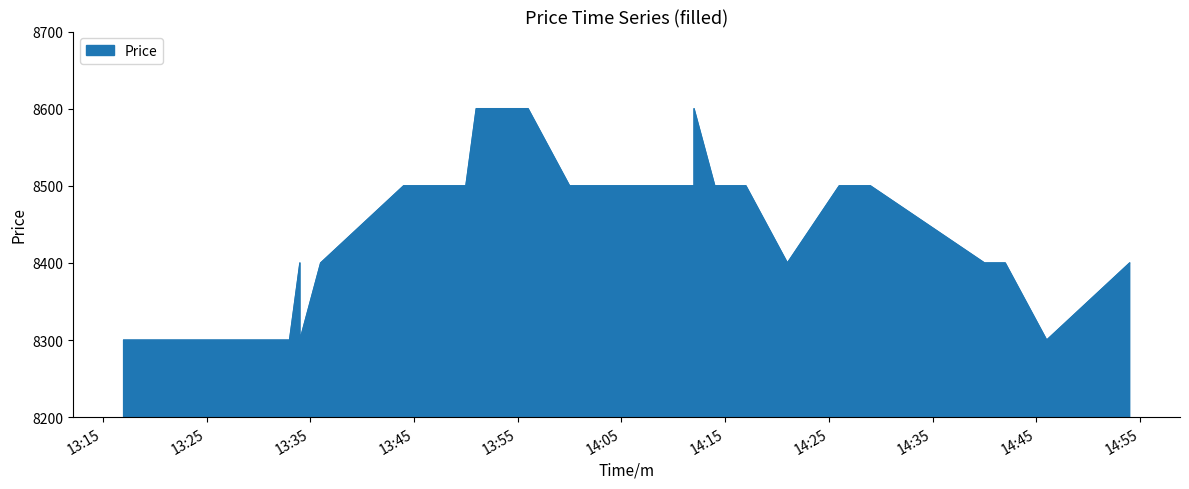

How many lines are shown in the chart?

1